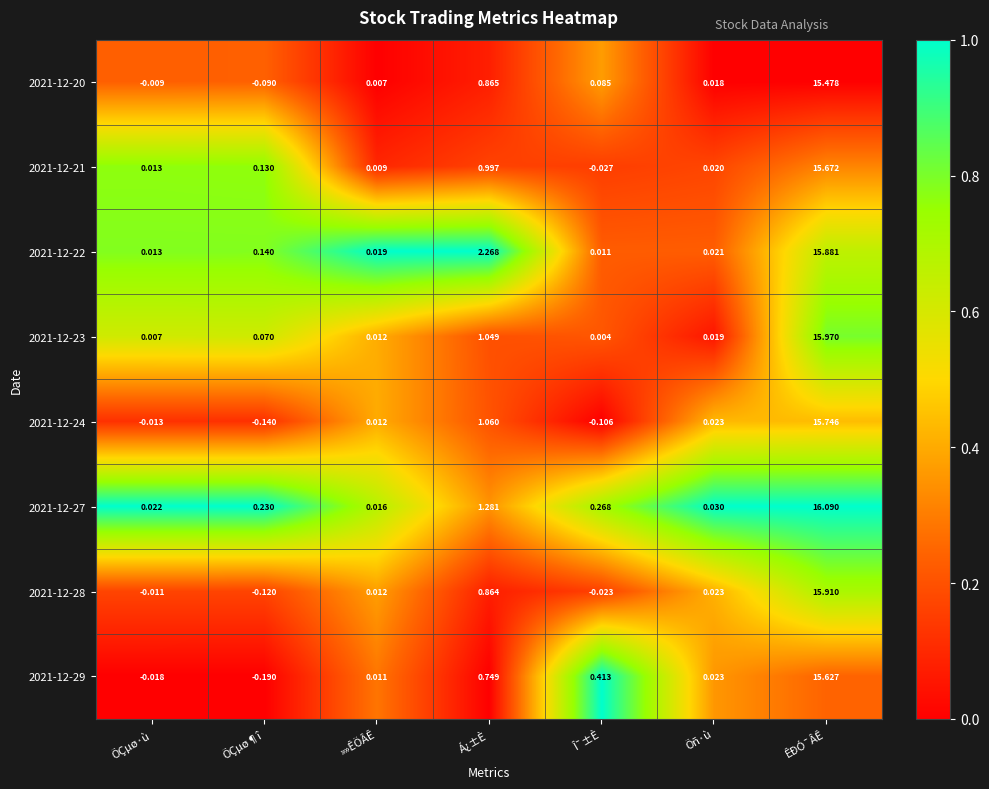

Which category has the highest value across all series?

ÊÐÓ¯ÂÊ